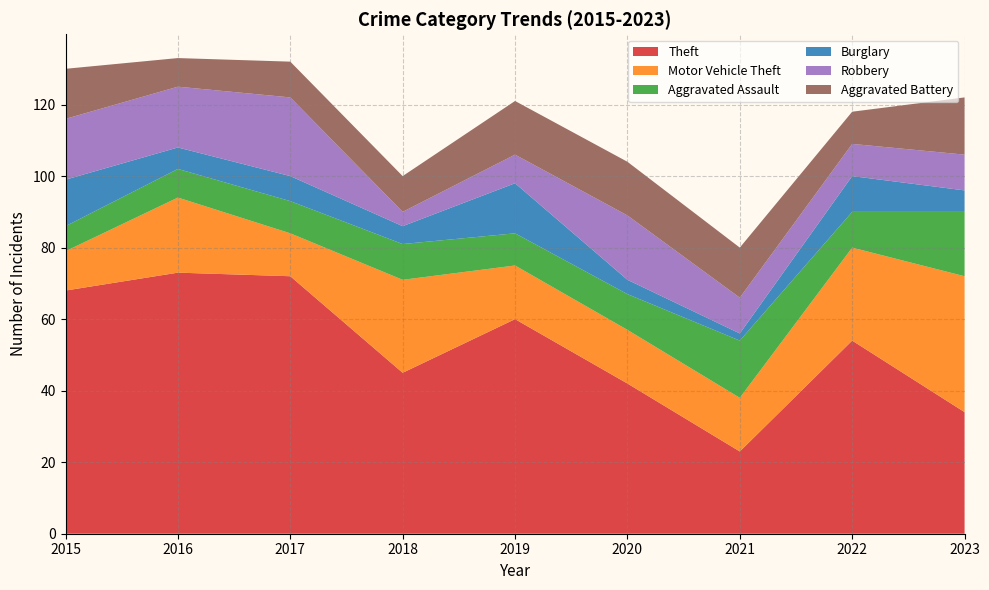

Reading left to right, extract all data points from this chart.

Theft: 68	73	72	45	60	42	23	54	34
Motor Vehicle Theft: 11	21	12	26	15	15	15	26	38
Aggravated Assault: 7	8	9	10	9	10	16	10	18
Burglary: 13	6	7	5	14	4	2	10	6
Robbery: 17	17	22	4	8	18	10	9	10
Aggravated Battery: 14	8	10	10	15	15	14	9	16